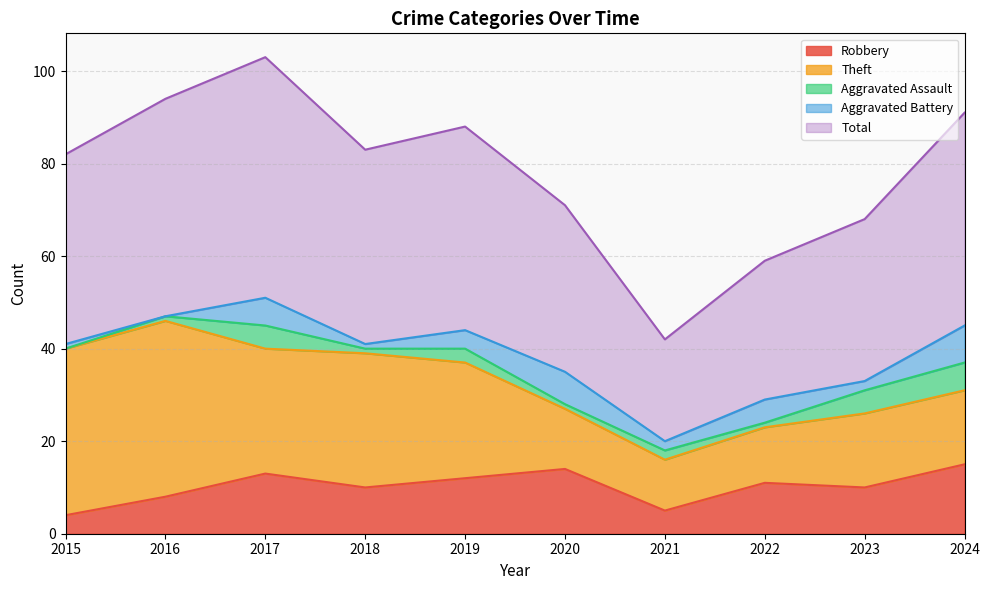

True or false: Aggravated Assault and Theft intersect in this chart.

False